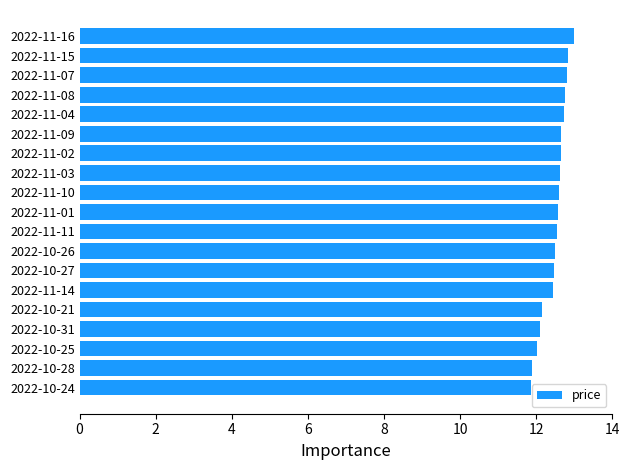

What is the difference between the second highest and minimum values?

1.0